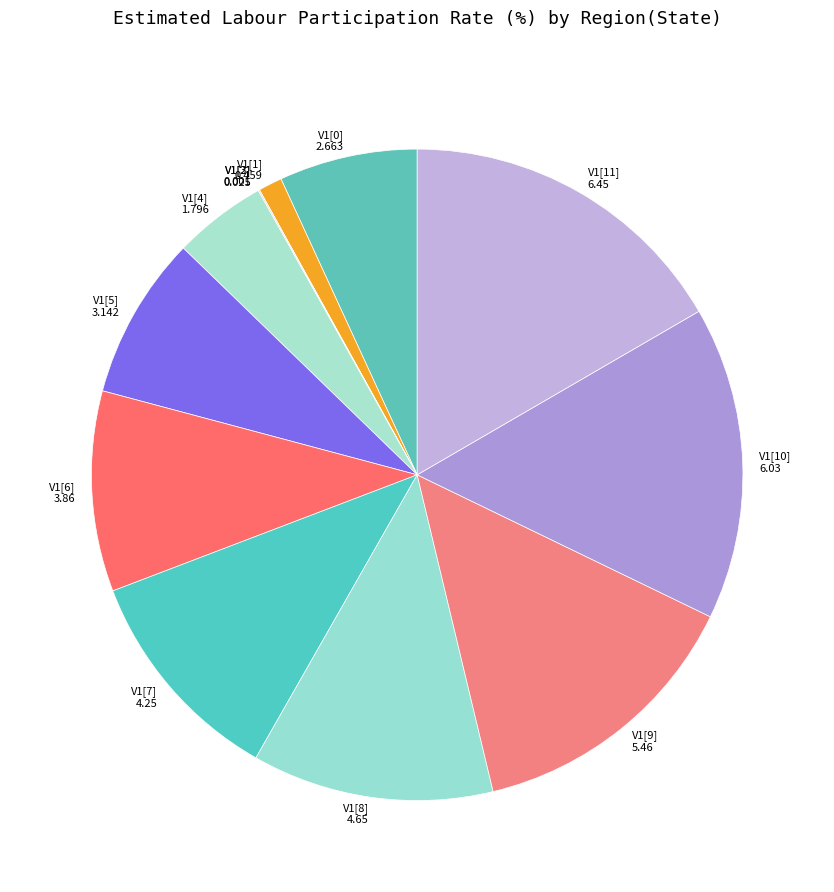

Is V1[4] 1.796 the majority of the pie?

No